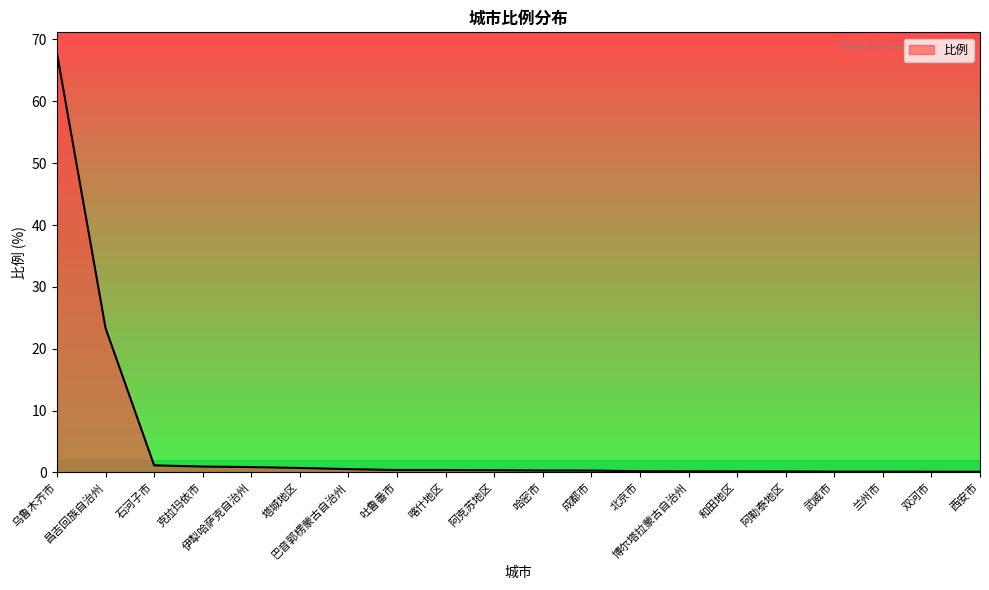

At which category does the chart reach its peak across all series?

乌鲁木齐市